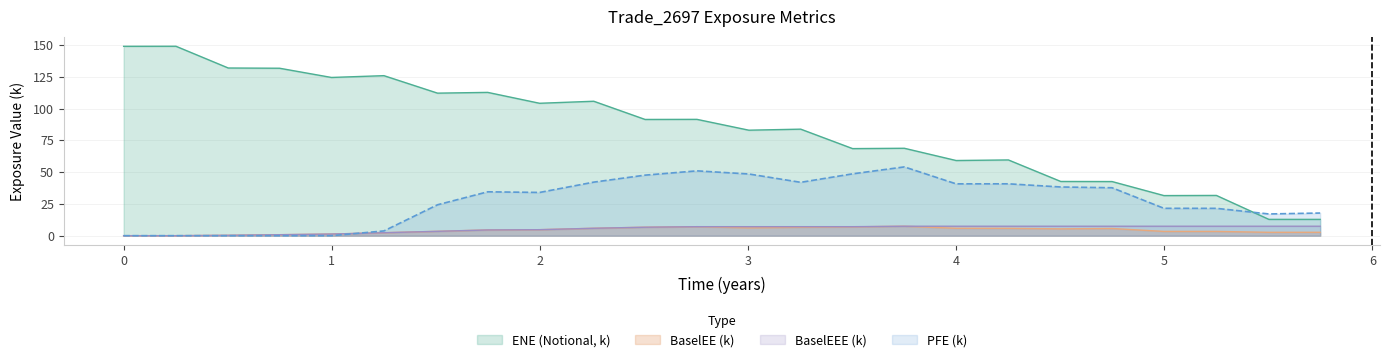

What is the sum of all BaselEE values?

98.7